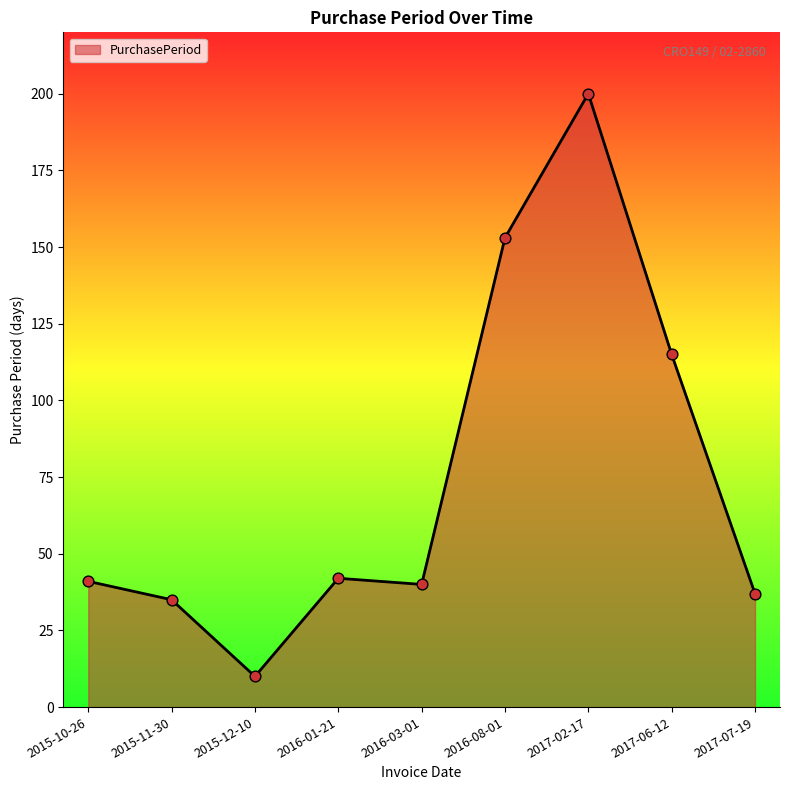

Which has a higher value, 2017-06-12 or 2016-08-01?

2016-08-01